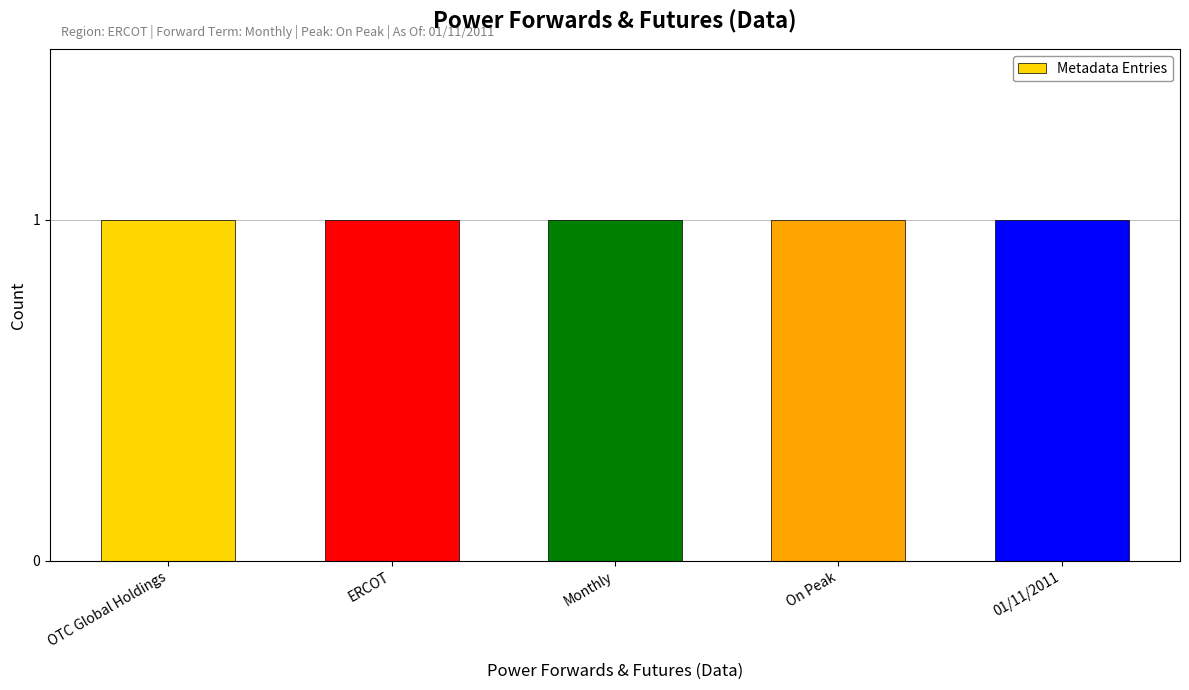

What position from the left is 01/11/2011?

5